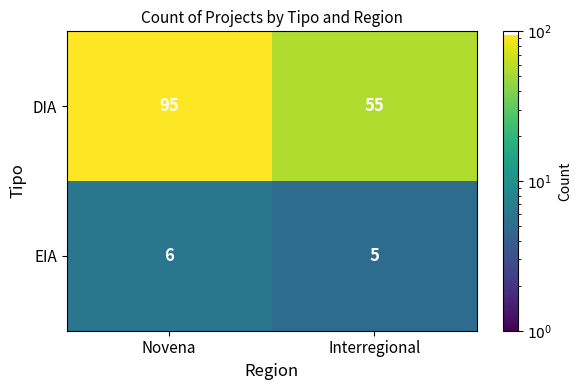

Which label corresponds to the smallest value in the chart?

Interregional